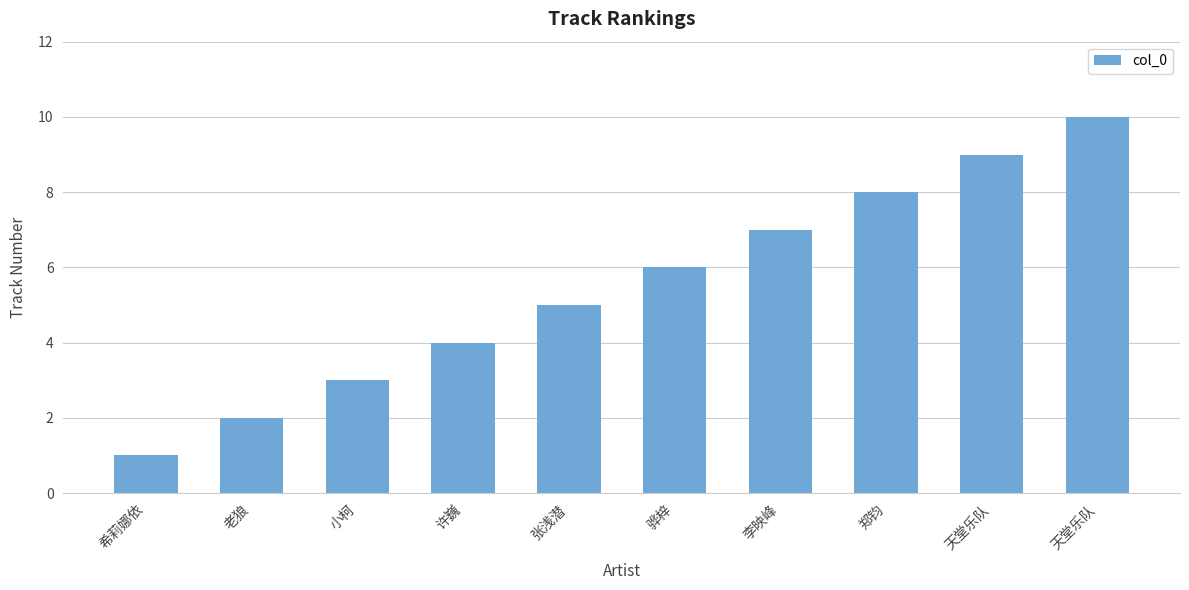

Approximately how many times larger is the value at 希莉娜依 compared to 郑钧?

0.1